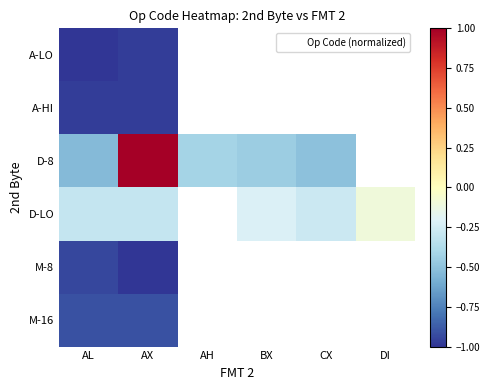

Between AX and BX, which is larger?

BX